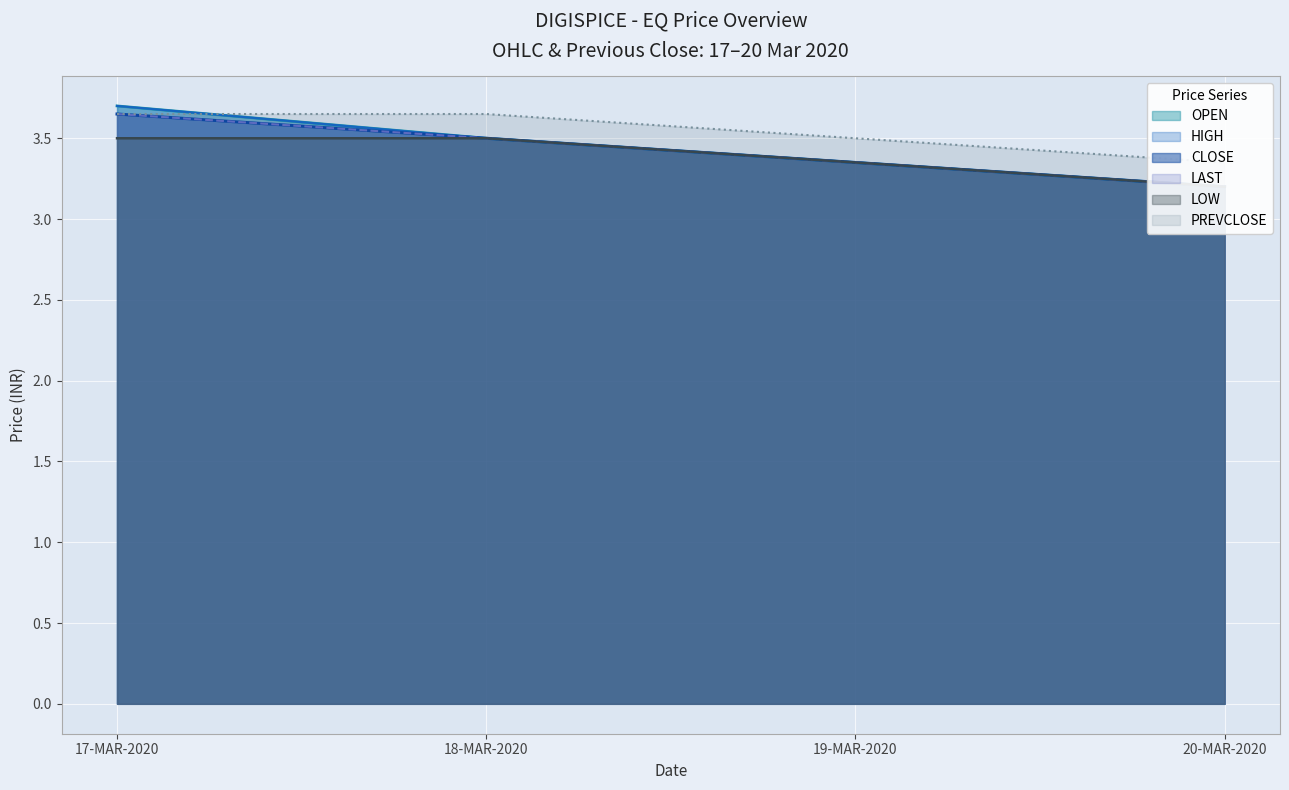

What is the difference between the highest and lowest values at 19-MAR-2020?

0.1